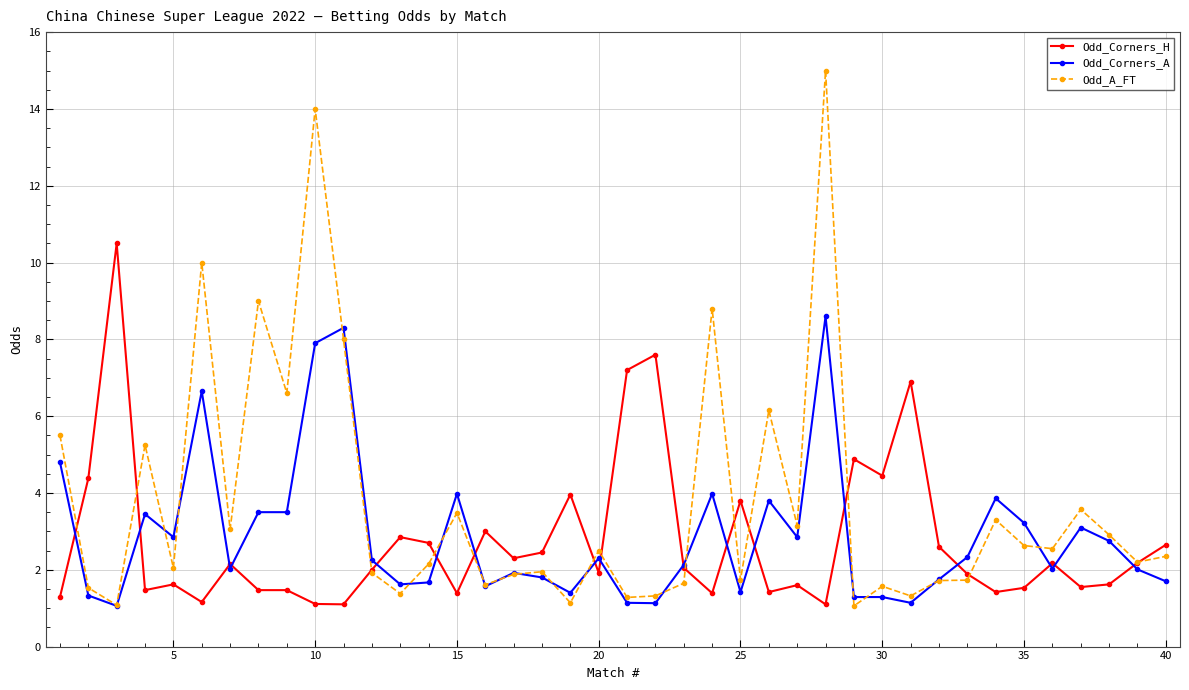

What is the value of the Odd_Corners_H point at the 30th from the left?

4.5